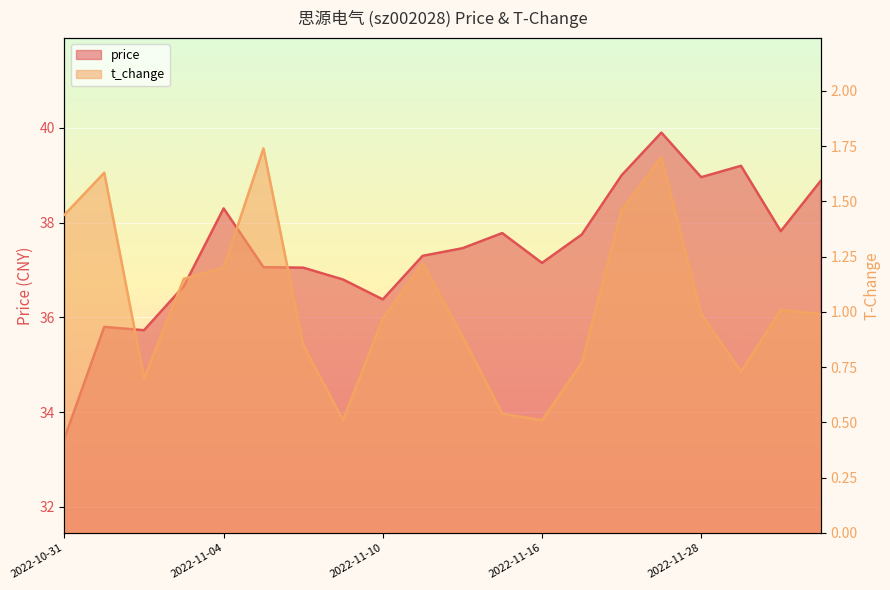

True or false: t_change has a value of 1.0 at 2022-11-02.

False